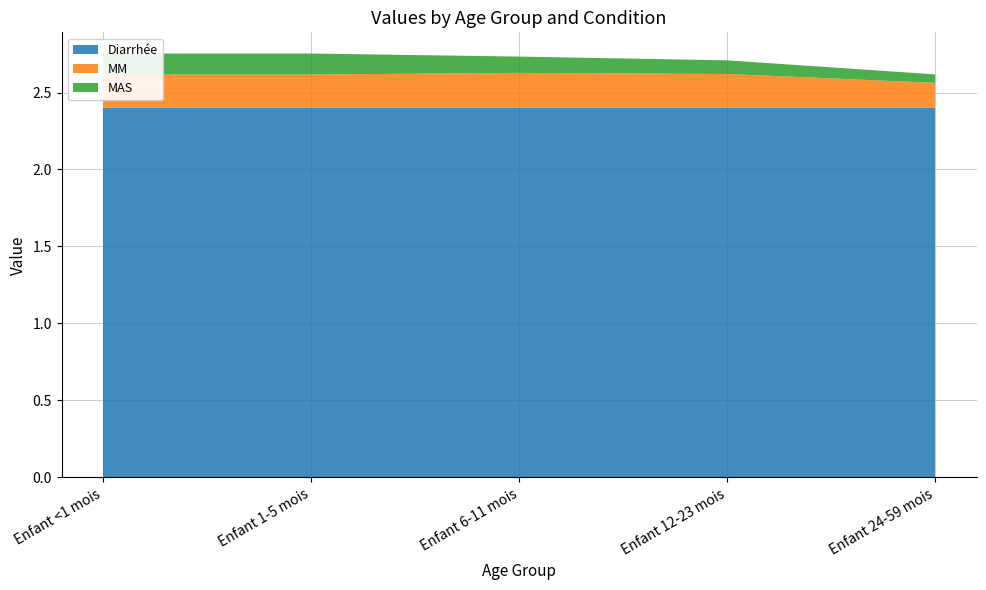

Reading right to left, list all the values displayed in this chart.

Diarrhée: Enfant 24-59 mois=2.4	Enfant 12-23 mois=2.4	Enfant 6-11 mois=2.4	Enfant 1-5 mois=2.4	Enfant <1 mois=2.4
MM: Enfant 24-59 mois=0.2	Enfant 12-23 mois=0.2	Enfant 6-11 mois=0.2	Enfant 1-5 mois=0.2	Enfant <1 mois=0.2
MAS: Enfant 24-59 mois=0.1	Enfant 12-23 mois=0.1	Enfant 6-11 mois=0.1	Enfant 1-5 mois=0.1	Enfant <1 mois=0.1